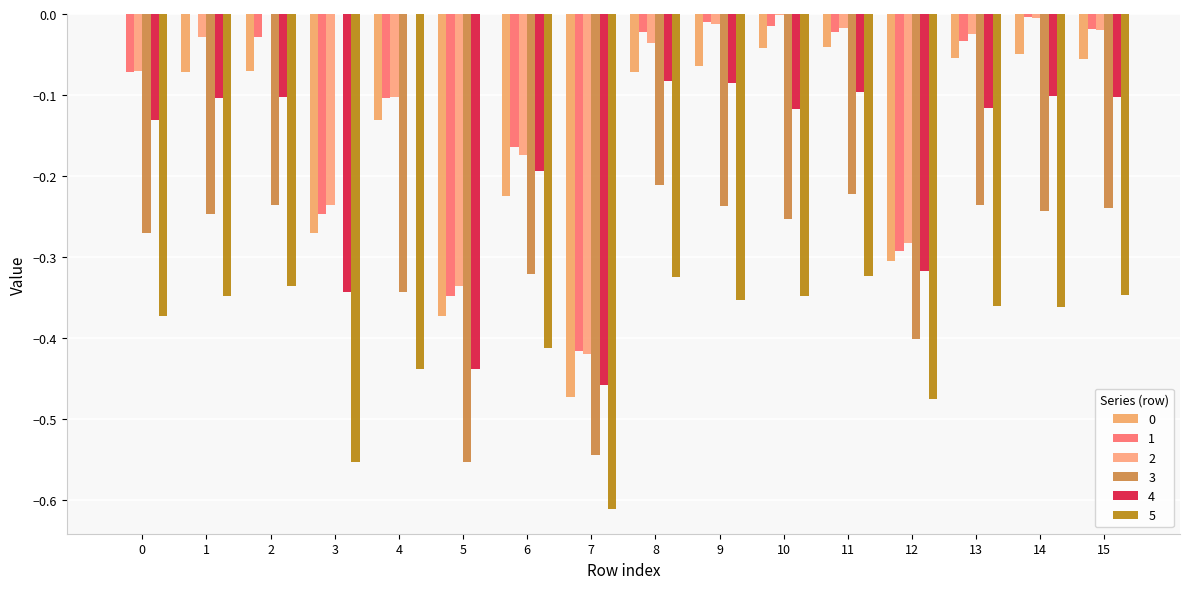

At which label is 3 closest to 0?

3